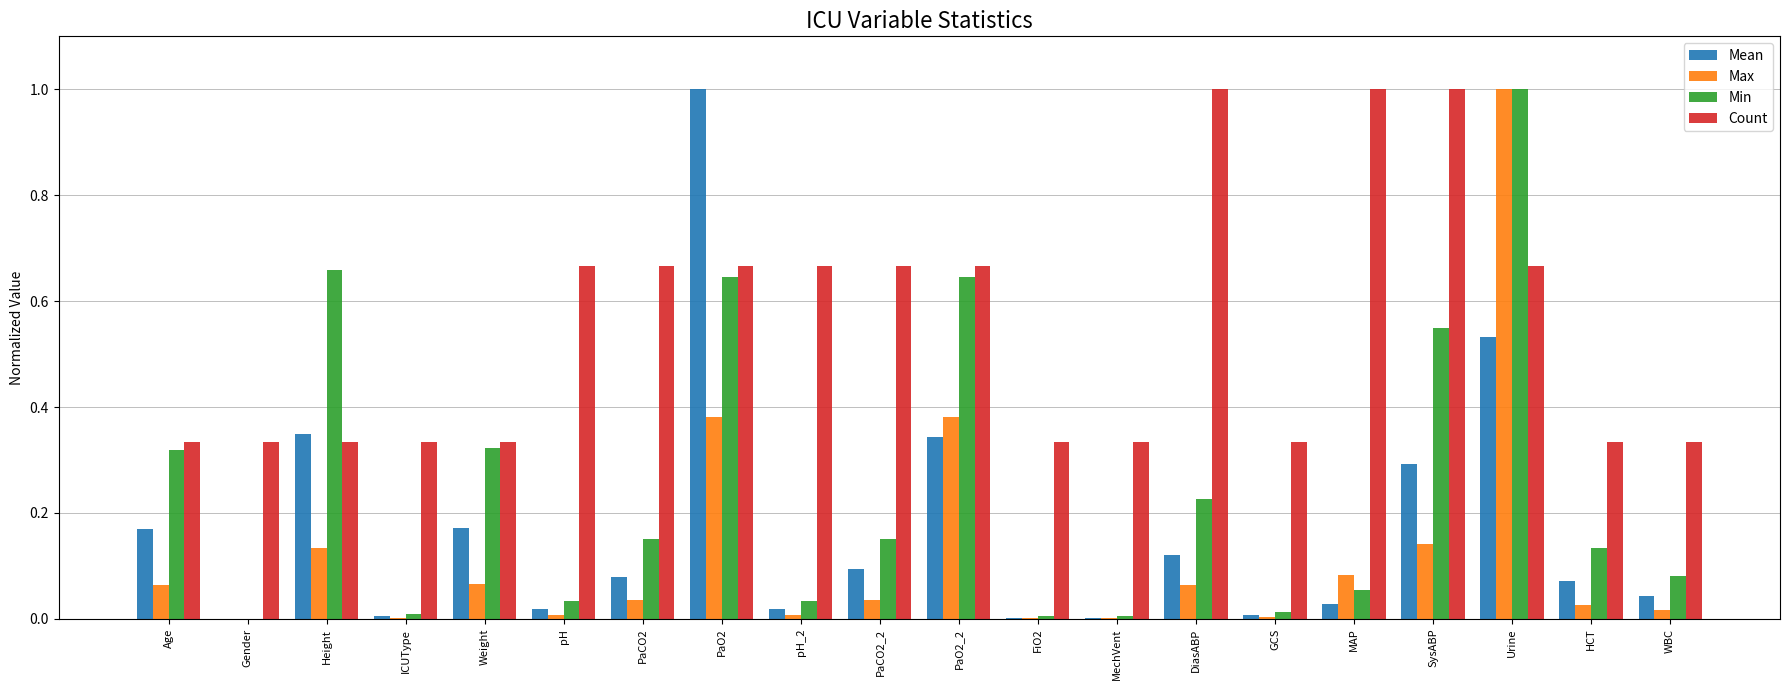

Is it true that Count equals 0.2 at pH_2?

False